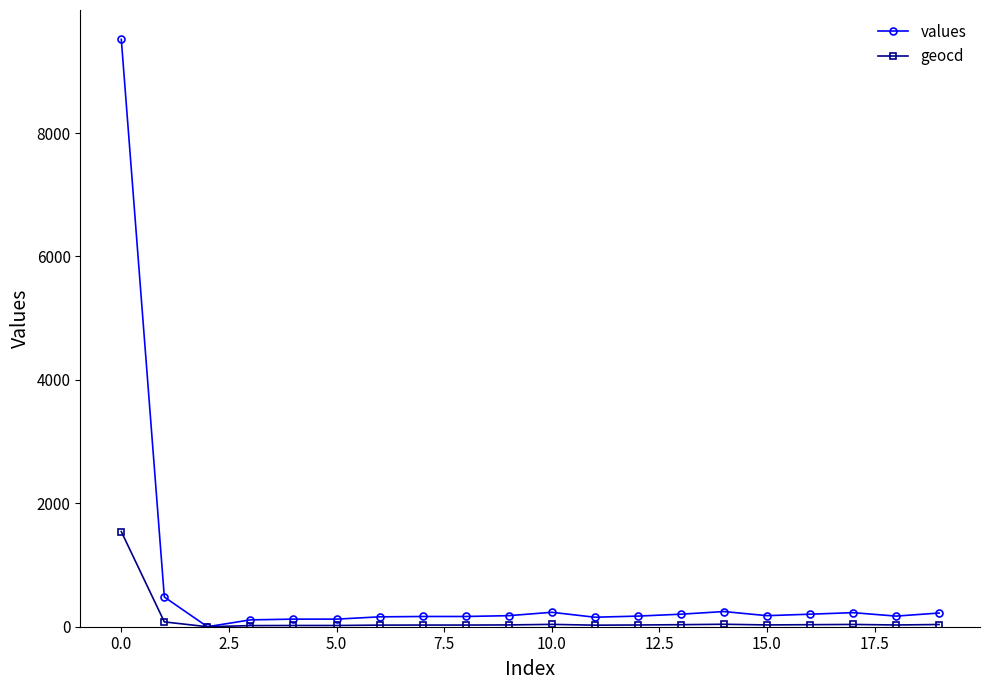

Does the chart have visible grid lines?

No